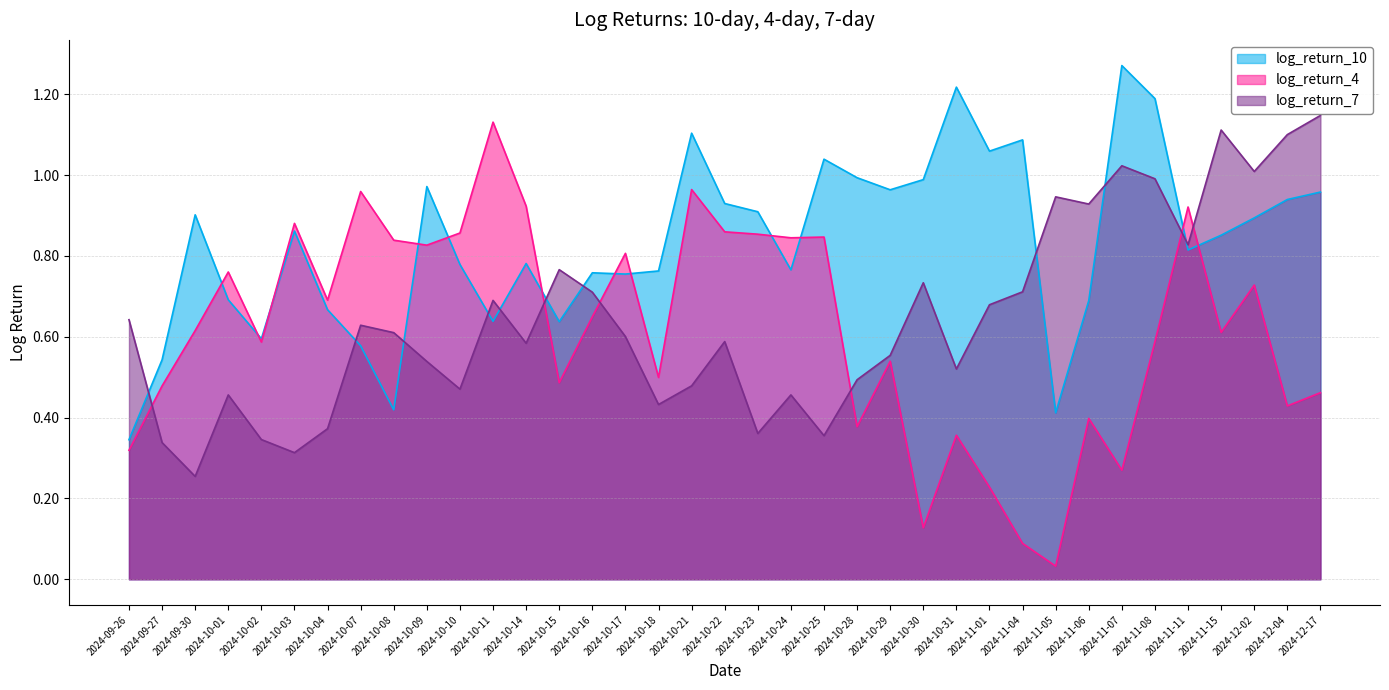

The log_return_10 series shows 0.4 at 2024-11-11. True or false?

False